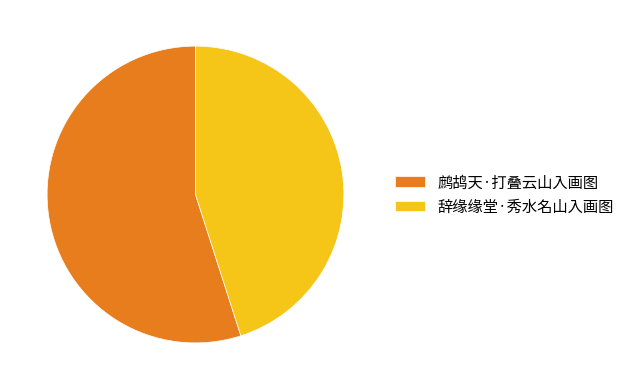

The 鹧鸪天·打叠云山入画图 slice represents 55% of the pie. True or false?

True